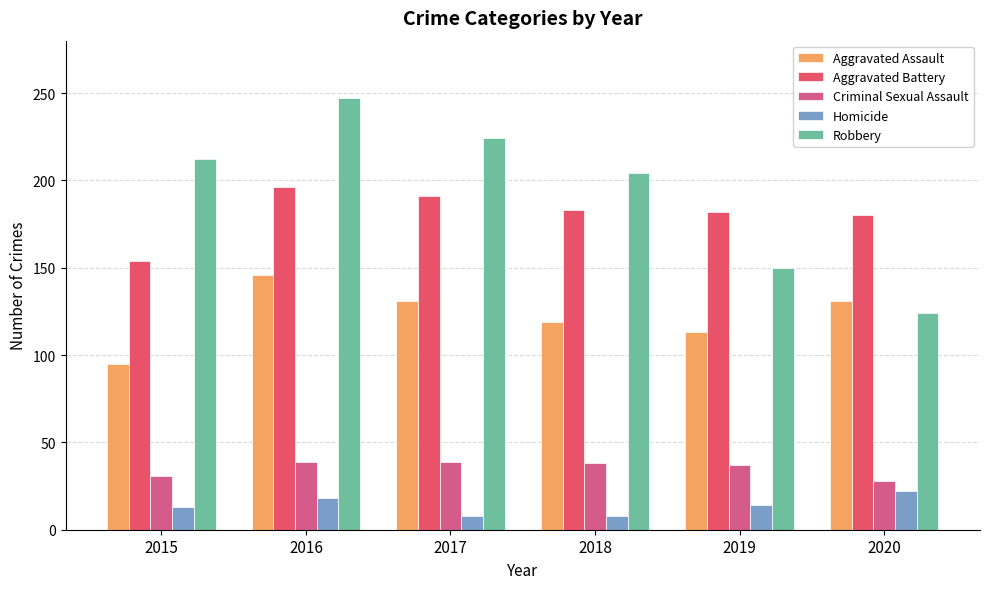

True or false: Robbery has a value of 150 at 2019.

True